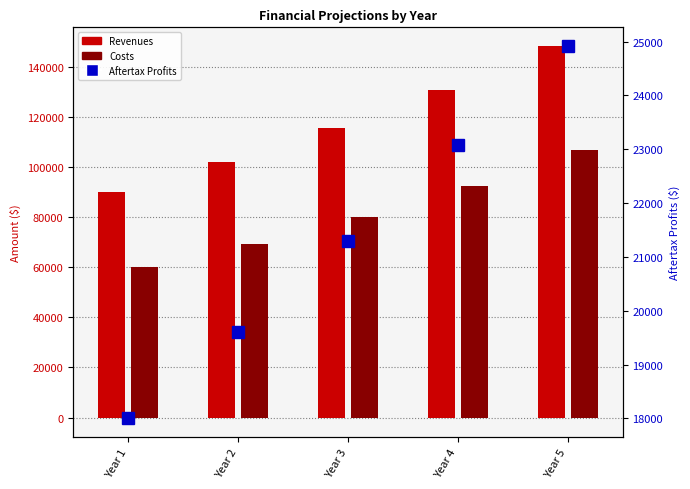

What is the sum of all Costs values?

408566.8